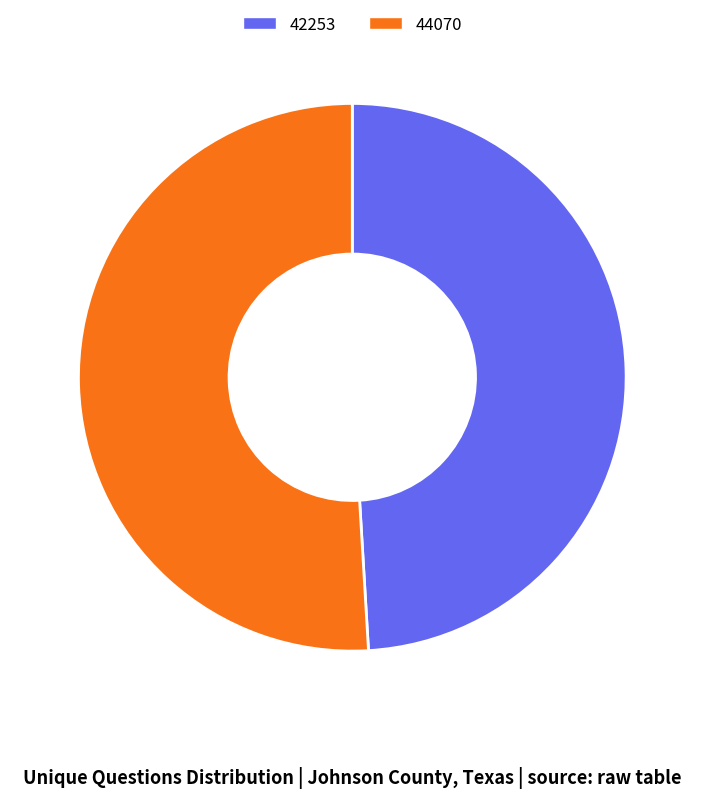

Which slice is the smallest?

42253